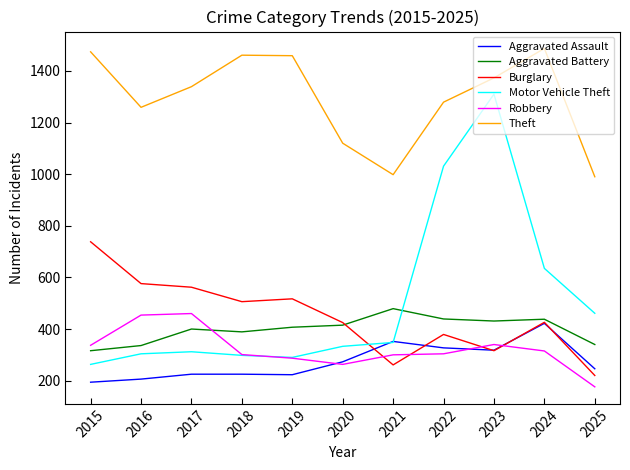

How many lines are shown in the chart?

6